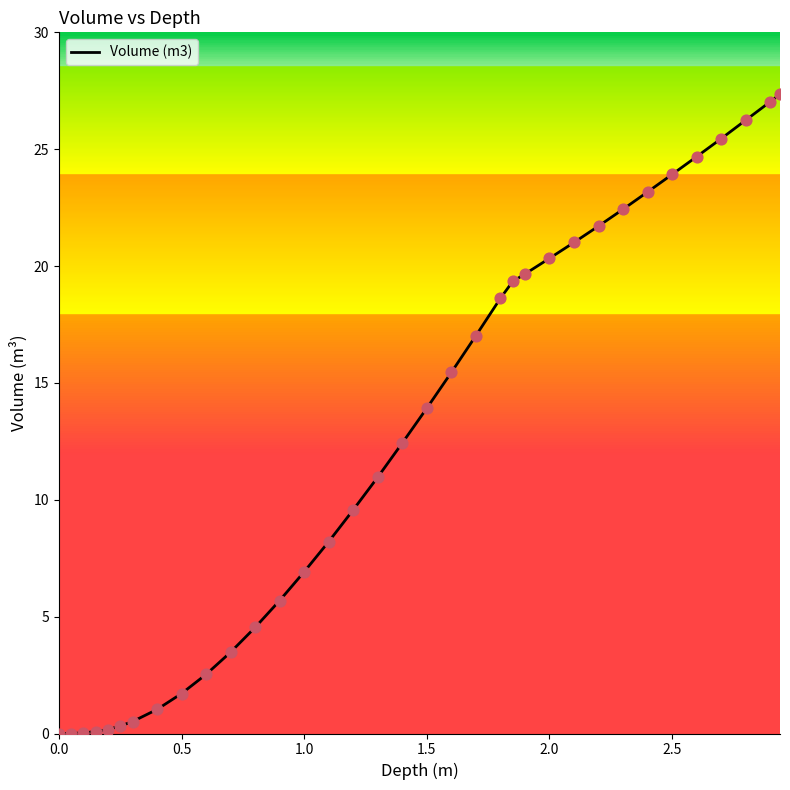

What is the maximum value shown in the chart?

27.4